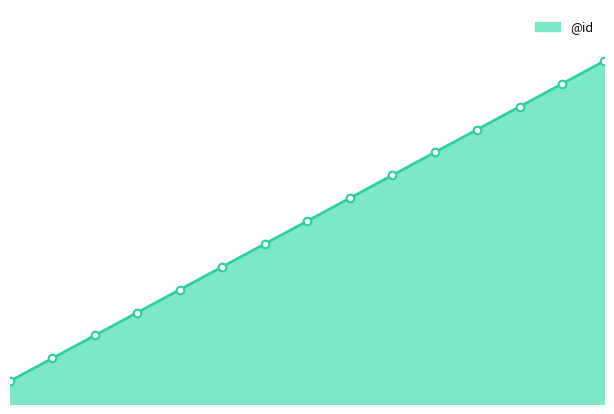

Between 2 and 0, which is larger?

2